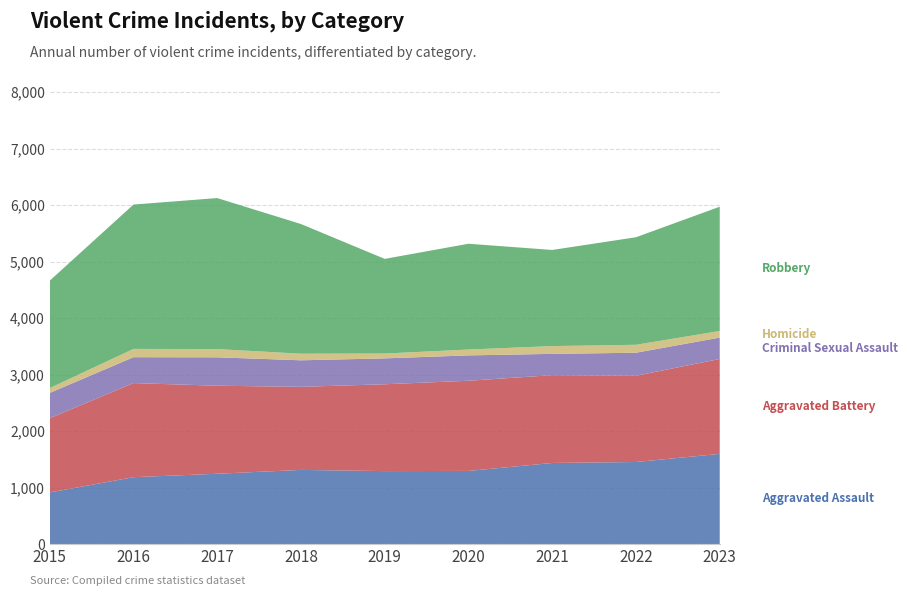

Reading left to right, extract all data points from this chart.

Aggravated Assault: 913	1183	1244	1312	1291	1294	1435	1452	1596
Aggravated Battery: 1314	1667	1559	1471	1538	1597	1555	1527	1681
Criminal Sexual Assault: 448	458	503	470	458	449	377	408	378
Homicide: 86	147	146	117	86	104	138	141	117
Robbery: 1902	2556	2674	2296	1676	1873	1702	1904	2201